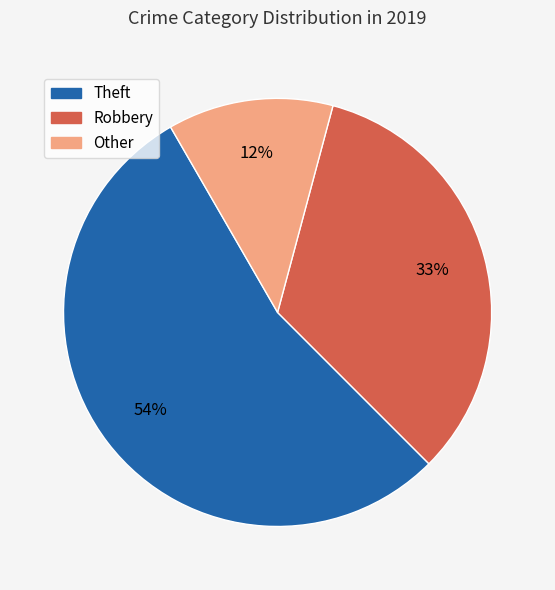

Is there a majority slice in this chart?

Yes